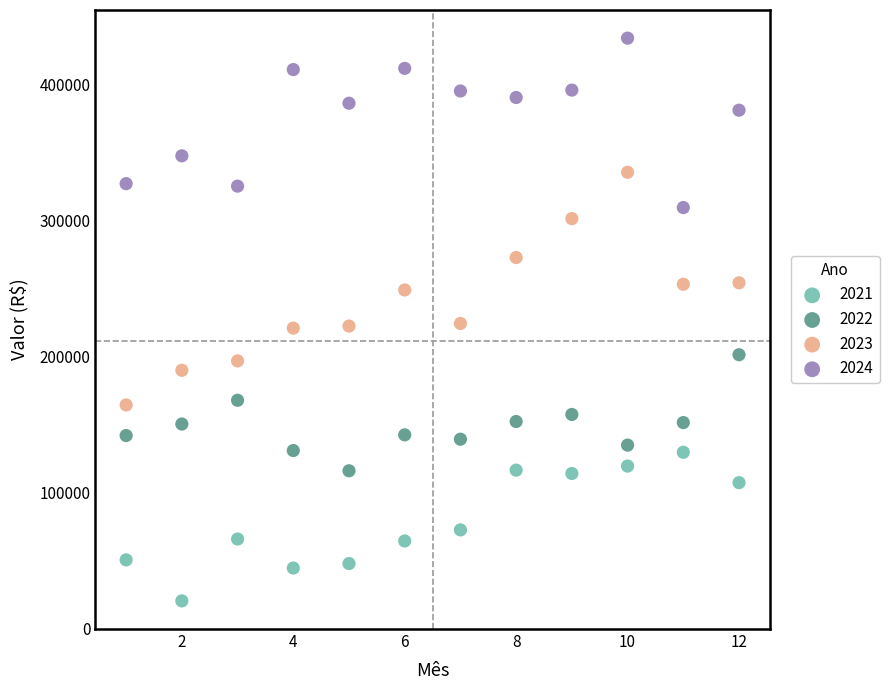

What are all the series names shown in the legend?

2021, 2022, 2023, 2024